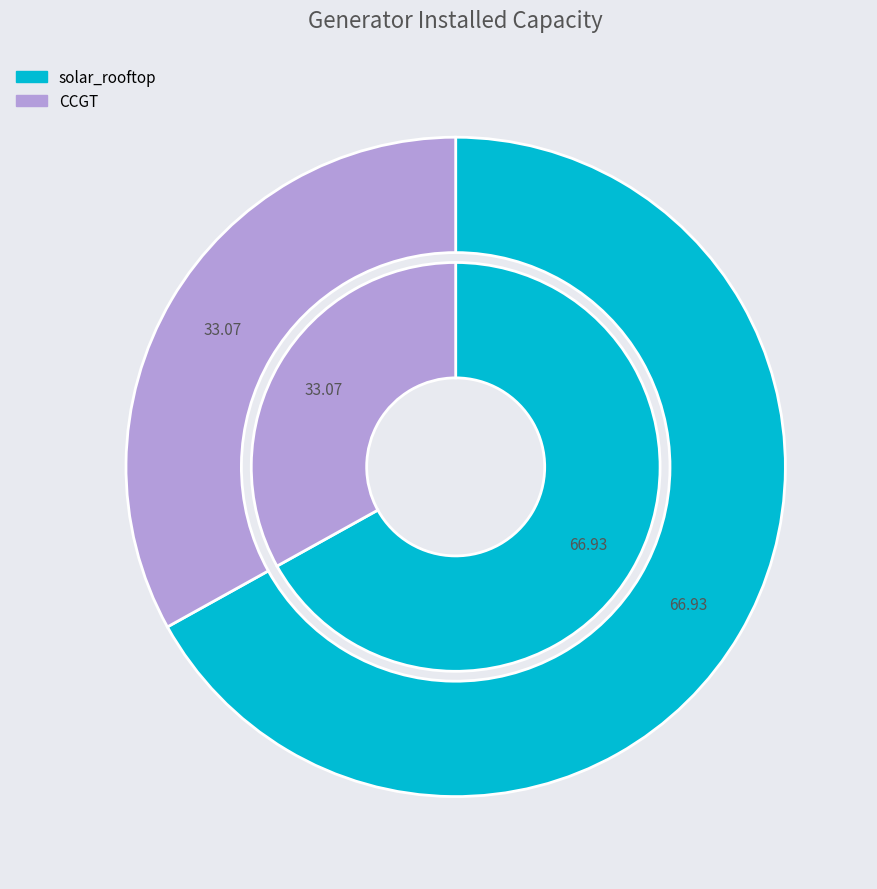

Between solar_rooftop and CCGT, which is larger?

solar_rooftop